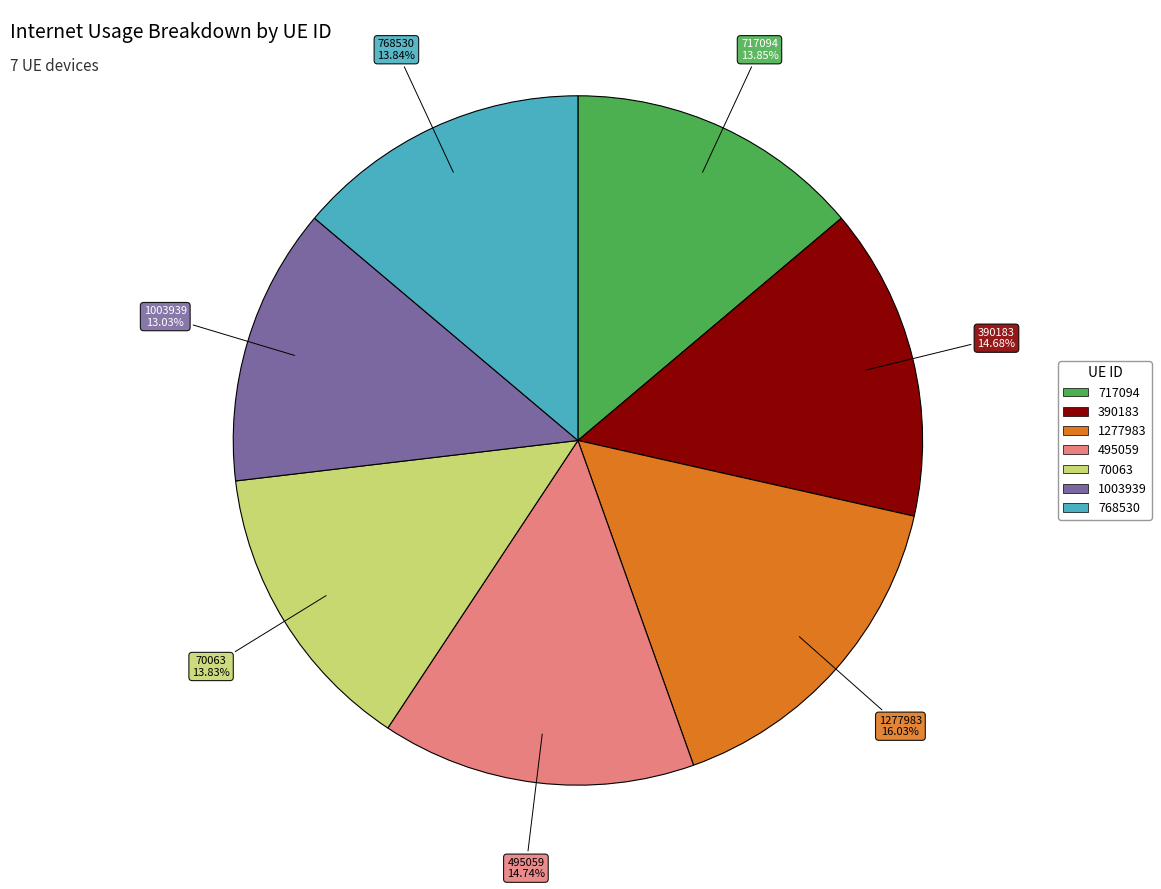

Which has a higher value, 390183 or 70063?

390183